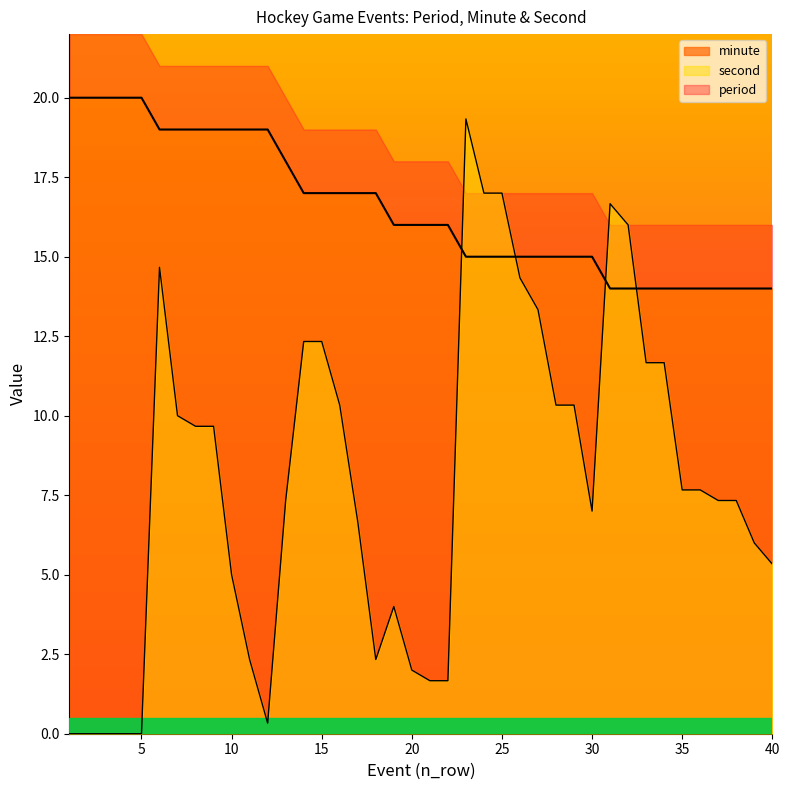

The value of second at 24 is 17.0. True or false?

True